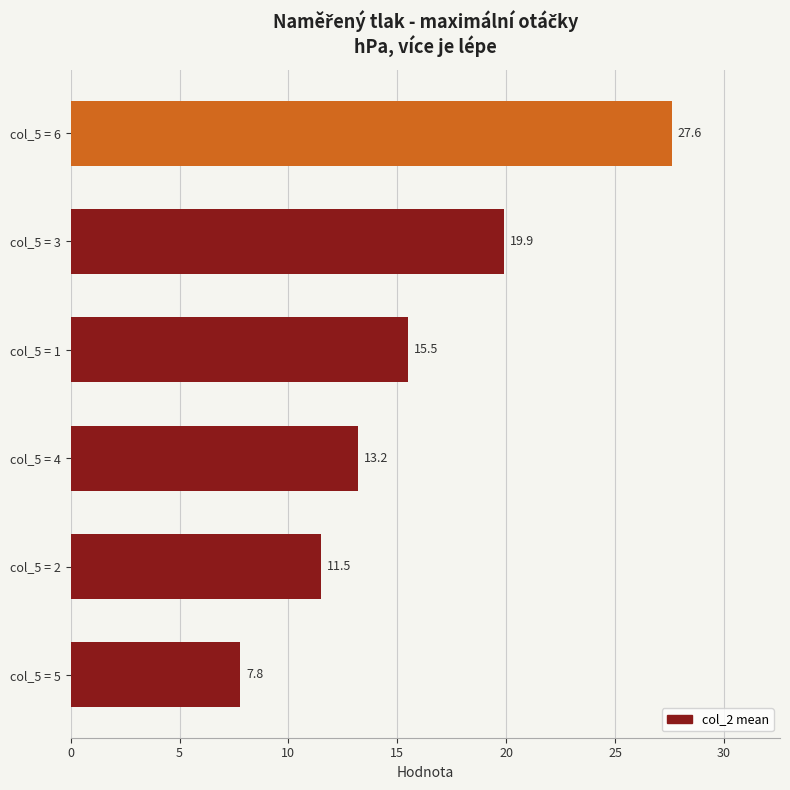

How many values are below 15?

3